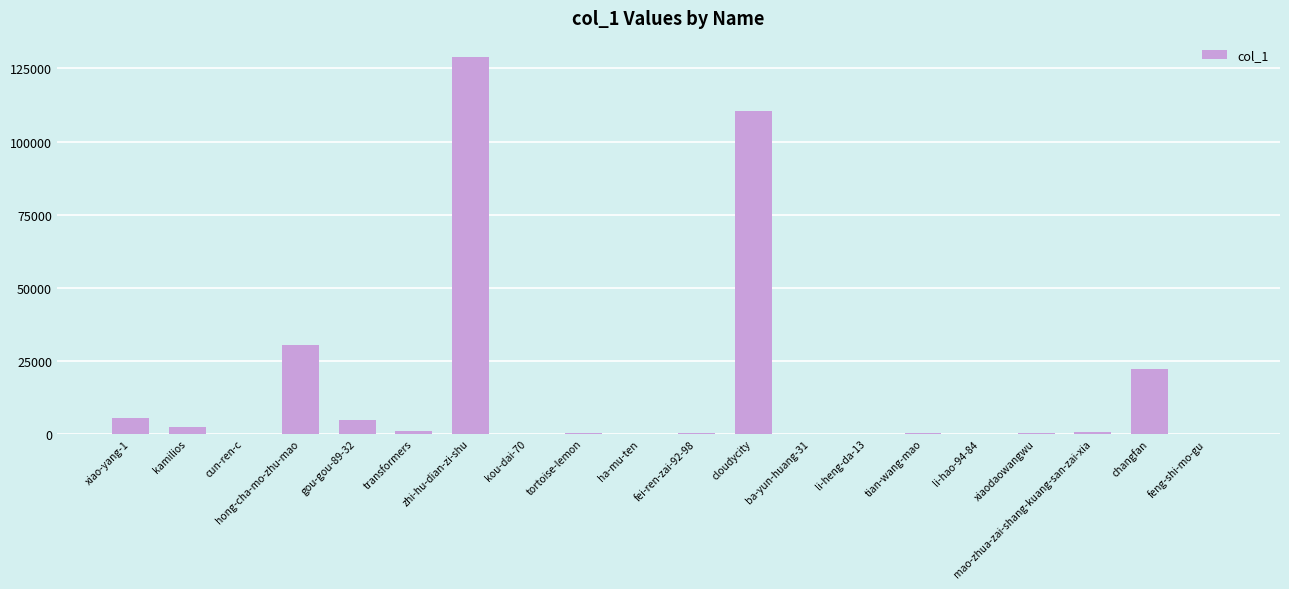

Approximately how many times larger is the value at xiao-yang-1 compared to tian-wang-mao?

139.3